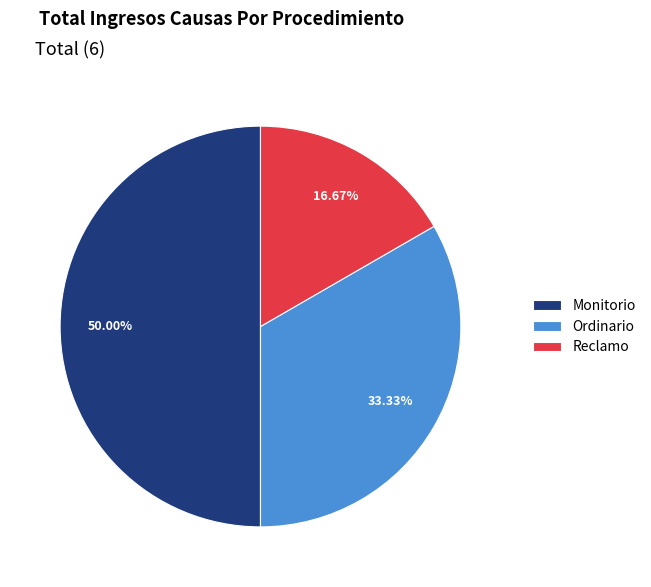

Count the number of slices in the pie.

3